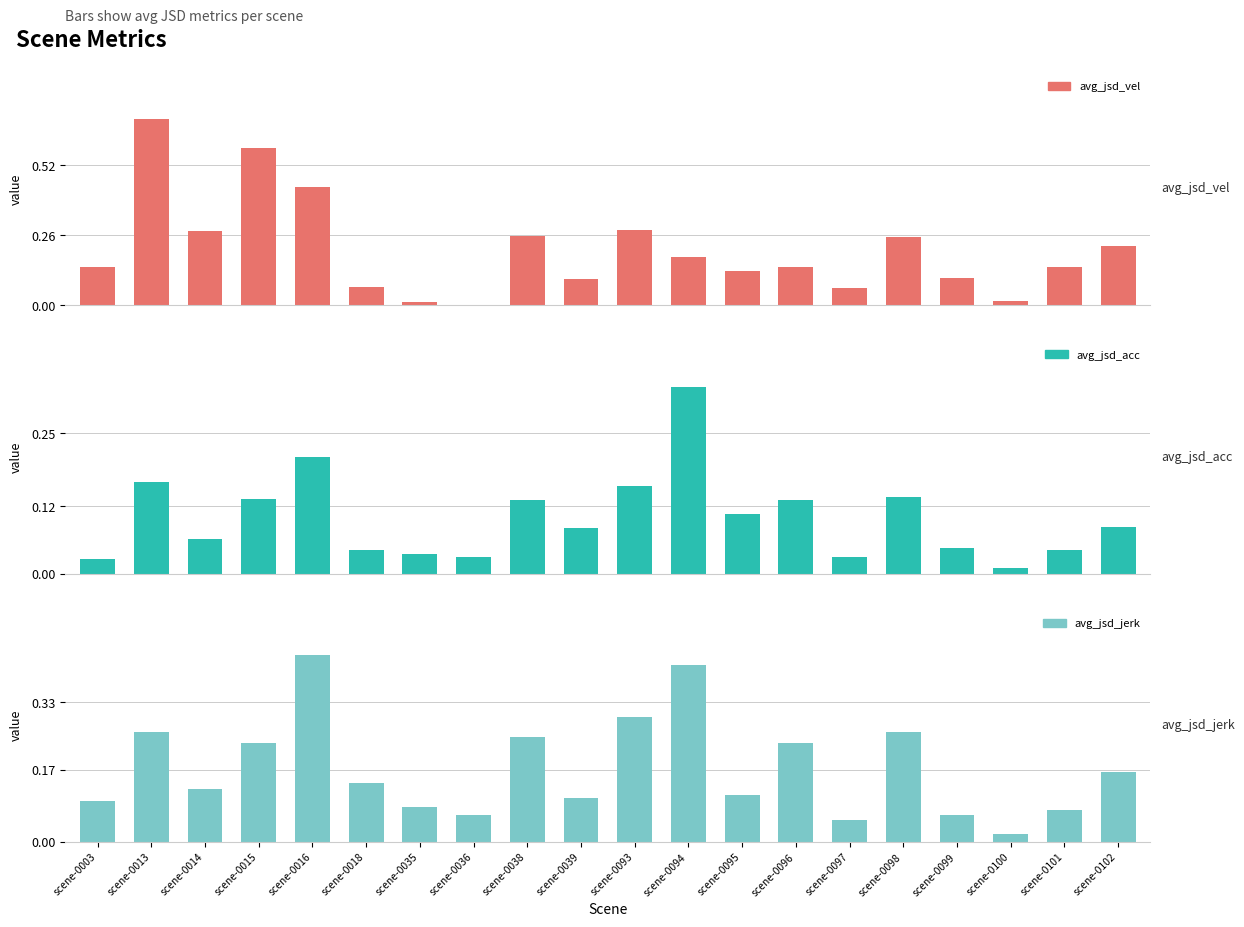

The value of avg_jsd_acc at scene-0101 is 0.0. True or false?

True